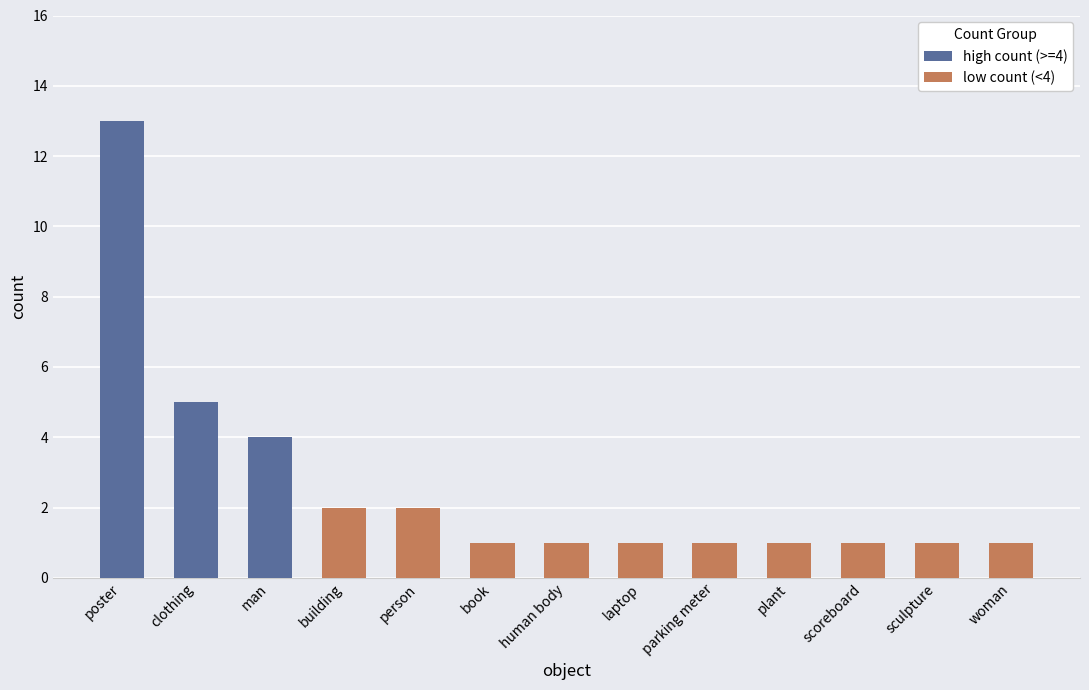

Are the bars grouped side by side (vs. stacked)?

No